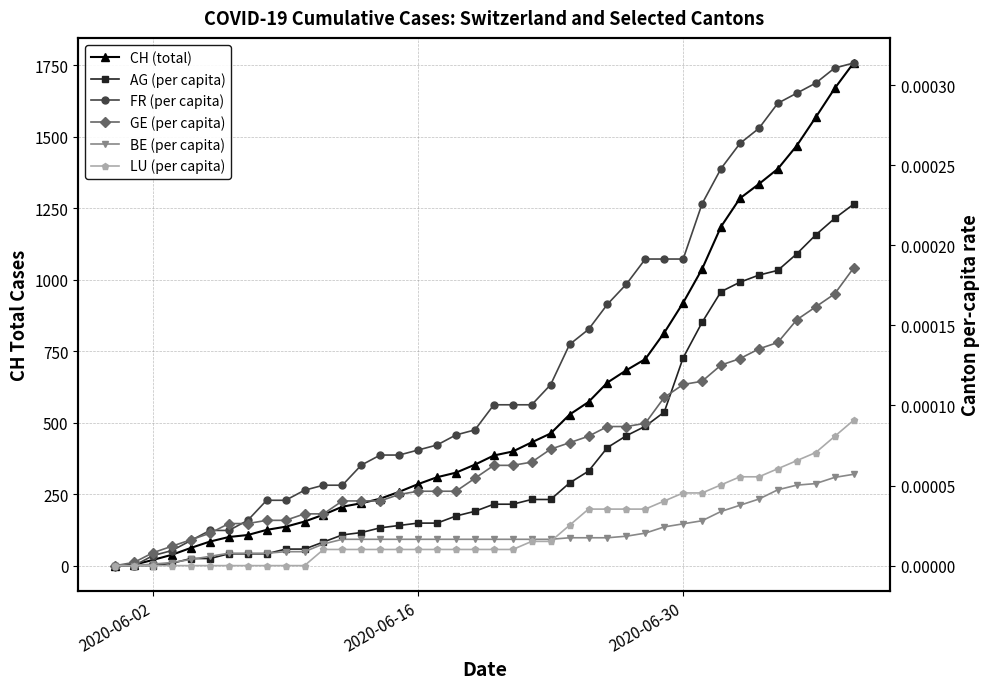

Is this an area chart (filled region under the line)?

No